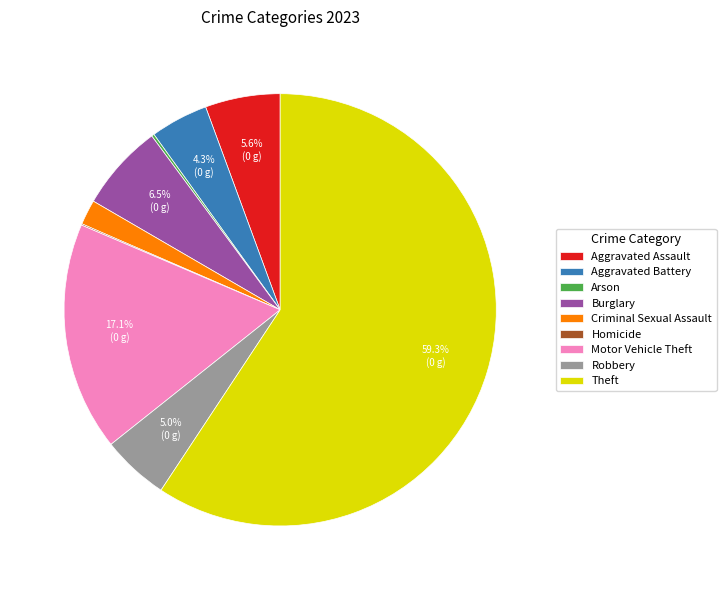

Is there any slice that represents more than half of the pie?

Yes